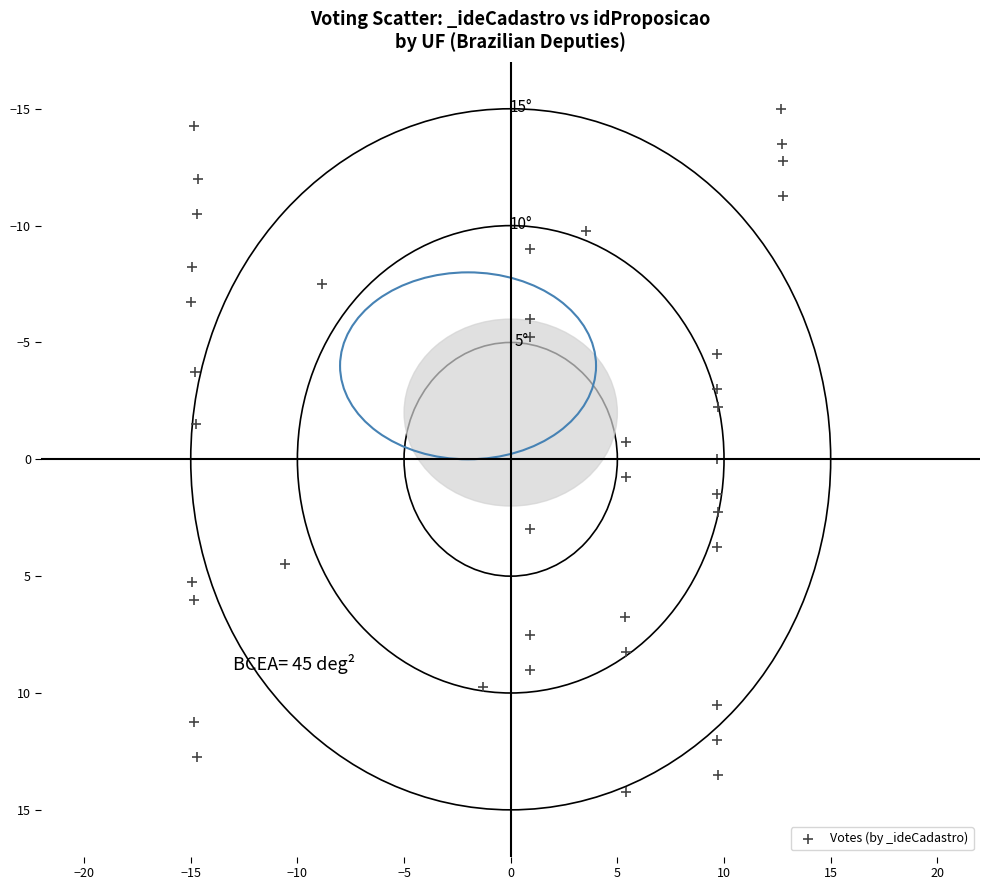

What is the range of X values (max minus min)?

27.8